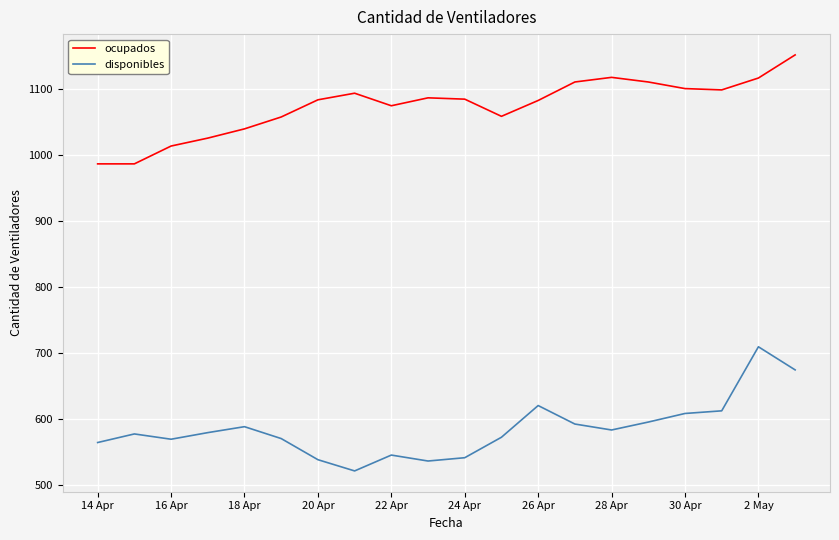

Which series has the largest total across all categories?

ocupados